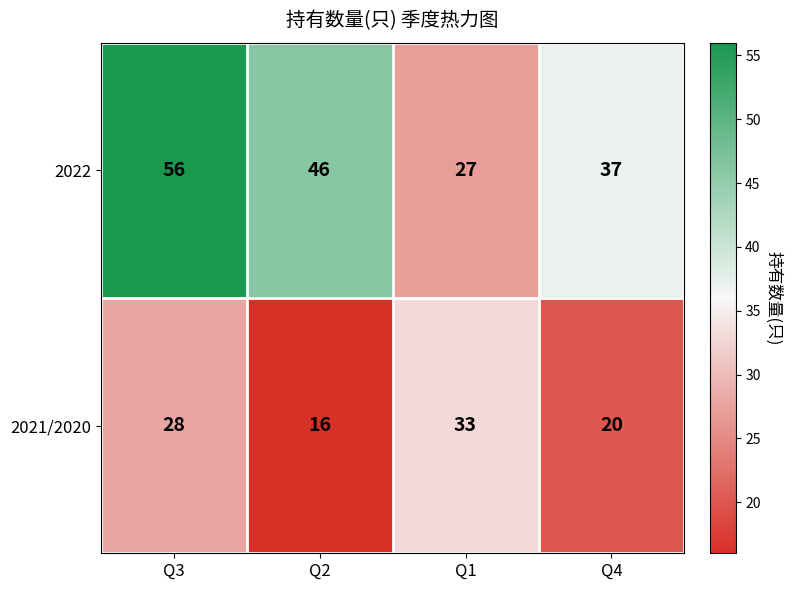

Rank the series by their maximum value, from lowest to highest.

2021/2020, 2022